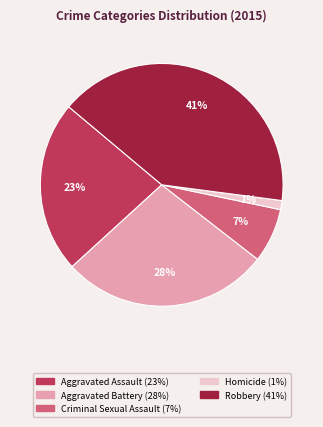

What percentage is the Aggravated Assault slice, to the nearest percent?

23%